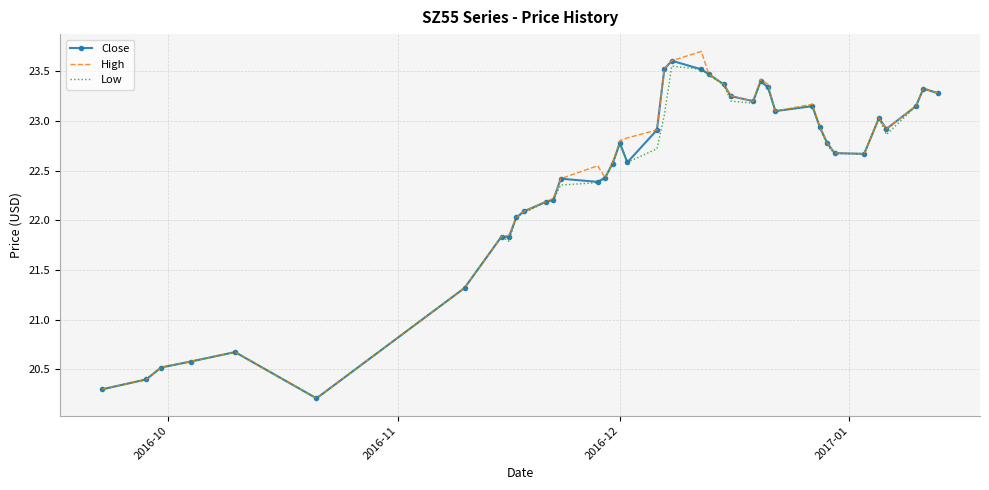

What is the minimum value for Low?

20.2